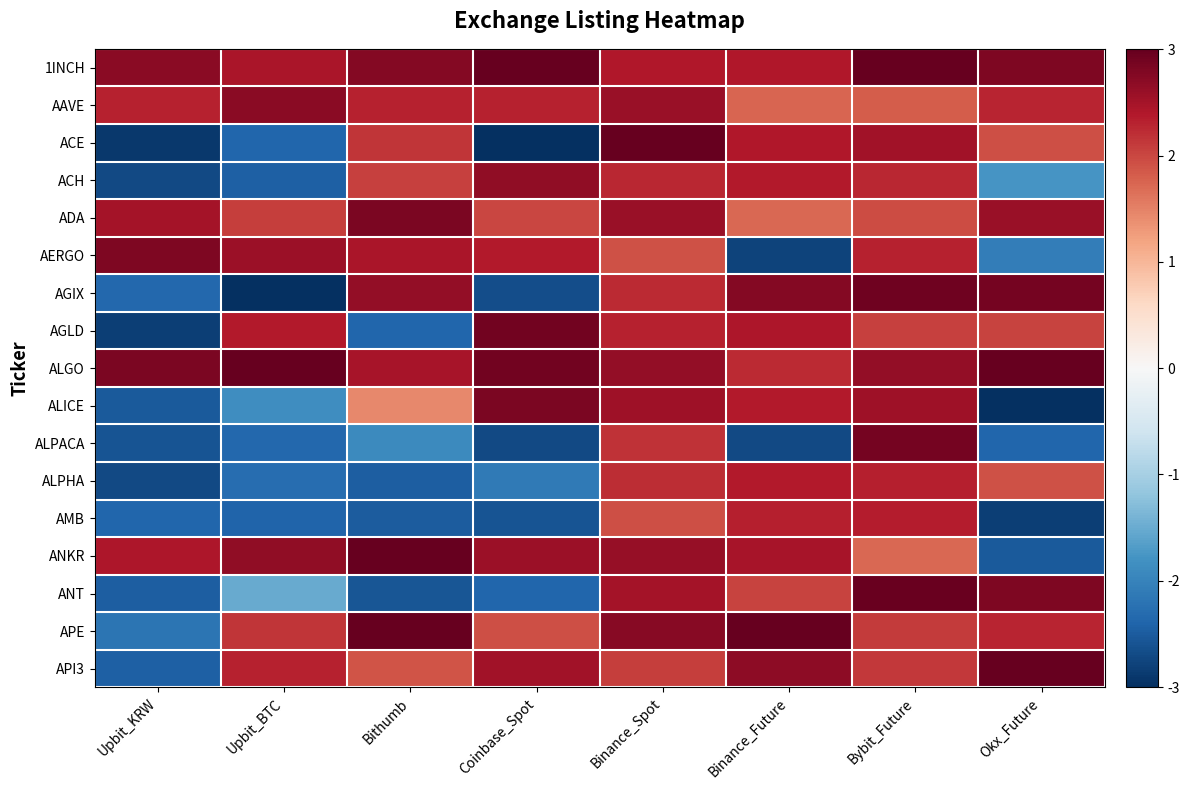

Reading left to right, transcribe all the data shown in this chart.

1INCH: Upbit_KRW=2.7	Upbit_BTC=2.4	Bithumb=2.8	Coinbase_Spot=3.0	Binance_Spot=2.4	Binance_Future=2.4	Bybit_Future=3.0	Okx_Future=2.8
AAVE: Upbit_KRW=2.3	Upbit_BTC=2.7	Bithumb=2.3	Coinbase_Spot=2.3	Binance_Spot=2.6	Binance_Future=1.7	Bybit_Future=1.8	Okx_Future=2.3
ACE: Upbit_KRW=-2.9	Upbit_BTC=-2.4	Bithumb=2.1	Coinbase_Spot=-3.0	Binance_Spot=3.0	Binance_Future=2.4	Bybit_Future=2.5	Okx_Future=1.9
ACH: Upbit_KRW=-2.7	Upbit_BTC=-2.5	Bithumb=2.0	Coinbase_Spot=2.7	Binance_Spot=2.3	Binance_Future=2.4	Bybit_Future=2.3	Okx_Future=-1.8
ADA: Upbit_KRW=2.5	Upbit_BTC=2.1	Bithumb=2.8	Coinbase_Spot=2.0	Binance_Spot=2.6	Binance_Future=1.7	Bybit_Future=2.0	Okx_Future=2.6
AERGO: Upbit_KRW=2.8	Upbit_BTC=2.6	Bithumb=2.5	Coinbase_Spot=2.4	Binance_Spot=1.9	Binance_Future=-2.8	Bybit_Future=2.3	Okx_Future=-2.1
AGIX: Upbit_KRW=-2.4	Upbit_BTC=-3.0	Bithumb=2.6	Coinbase_Spot=-2.7	Binance_Spot=2.2	Binance_Future=2.7	Bybit_Future=2.9	Okx_Future=2.9
AGLD: Upbit_KRW=-2.8	Upbit_BTC=2.4	Bithumb=-2.4	Coinbase_Spot=2.9	Binance_Spot=2.3	Binance_Future=2.4	Bybit_Future=2.1	Okx_Future=2.0
ALGO: Upbit_KRW=2.8	Upbit_BTC=3.0	Bithumb=2.5	Coinbase_Spot=2.9	Binance_Spot=2.6	Binance_Future=2.2	Bybit_Future=2.6	Okx_Future=3.0
ALICE: Upbit_KRW=-2.5	Upbit_BTC=-1.9	Bithumb=1.5	Coinbase_Spot=2.8	Binance_Spot=2.5	Binance_Future=2.4	Bybit_Future=2.5	Okx_Future=-3.0
ALPACA: Upbit_KRW=-2.6	Upbit_BTC=-2.4	Bithumb=-1.9	Coinbase_Spot=-2.7	Binance_Spot=2.2	Binance_Future=-2.7	Bybit_Future=2.9	Okx_Future=-2.4
ALPHA: Upbit_KRW=-2.7	Upbit_BTC=-2.3	Bithumb=-2.5	Coinbase_Spot=-2.1	Binance_Spot=2.2	Binance_Future=2.4	Bybit_Future=2.3	Okx_Future=1.9
AMB: Upbit_KRW=-2.4	Upbit_BTC=-2.4	Bithumb=-2.5	Coinbase_Spot=-2.6	Binance_Spot=1.9	Binance_Future=2.3	Bybit_Future=2.4	Okx_Future=-2.8
ANKR: Upbit_KRW=2.4	Upbit_BTC=2.7	Bithumb=3.0	Coinbase_Spot=2.6	Binance_Spot=2.6	Binance_Future=2.5	Bybit_Future=1.7	Okx_Future=-2.5
ANT: Upbit_KRW=-2.5	Upbit_BTC=-1.5	Bithumb=-2.6	Coinbase_Spot=-2.4	Binance_Spot=2.5	Binance_Future=2.0	Bybit_Future=3.0	Okx_Future=2.8
APE: Upbit_KRW=-2.2	Upbit_BTC=2.1	Bithumb=3.0	Coinbase_Spot=1.9	Binance_Spot=2.7	Binance_Future=3.0	Bybit_Future=2.1	Okx_Future=2.3
API3: Upbit_KRW=-2.5	Upbit_BTC=2.3	Bithumb=1.9	Coinbase_Spot=2.5	Binance_Spot=2.1	Binance_Future=2.7	Bybit_Future=2.1	Okx_Future=3.0